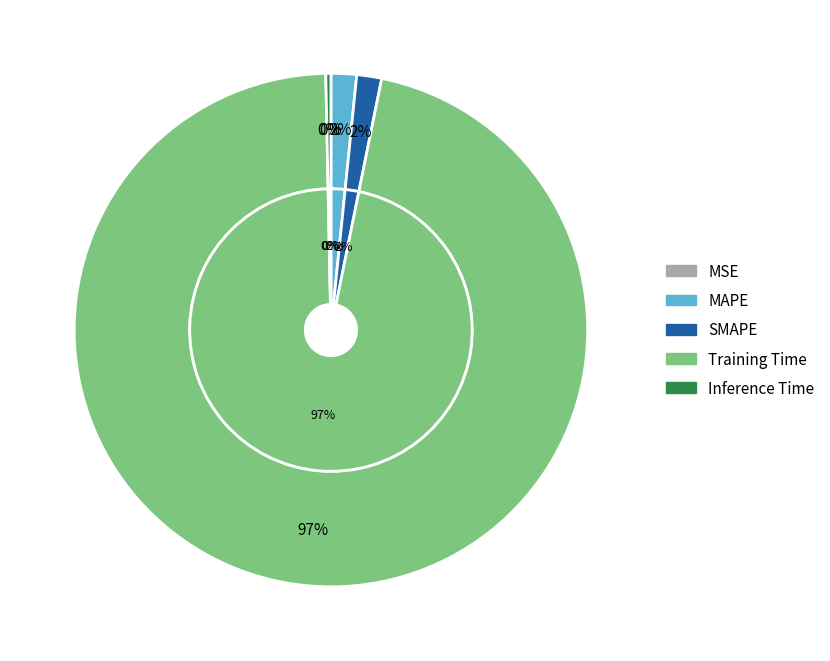

True or false: Training Time accounts for 85% of the total.

False